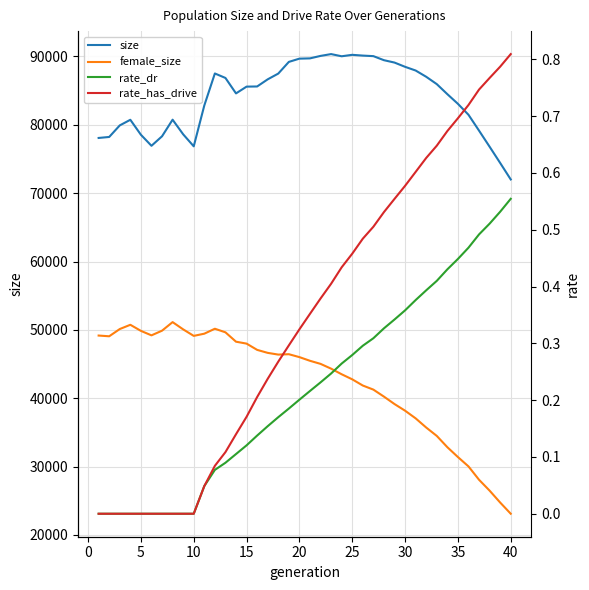

True or false: female_size has more than 1 interior local peaks.

True